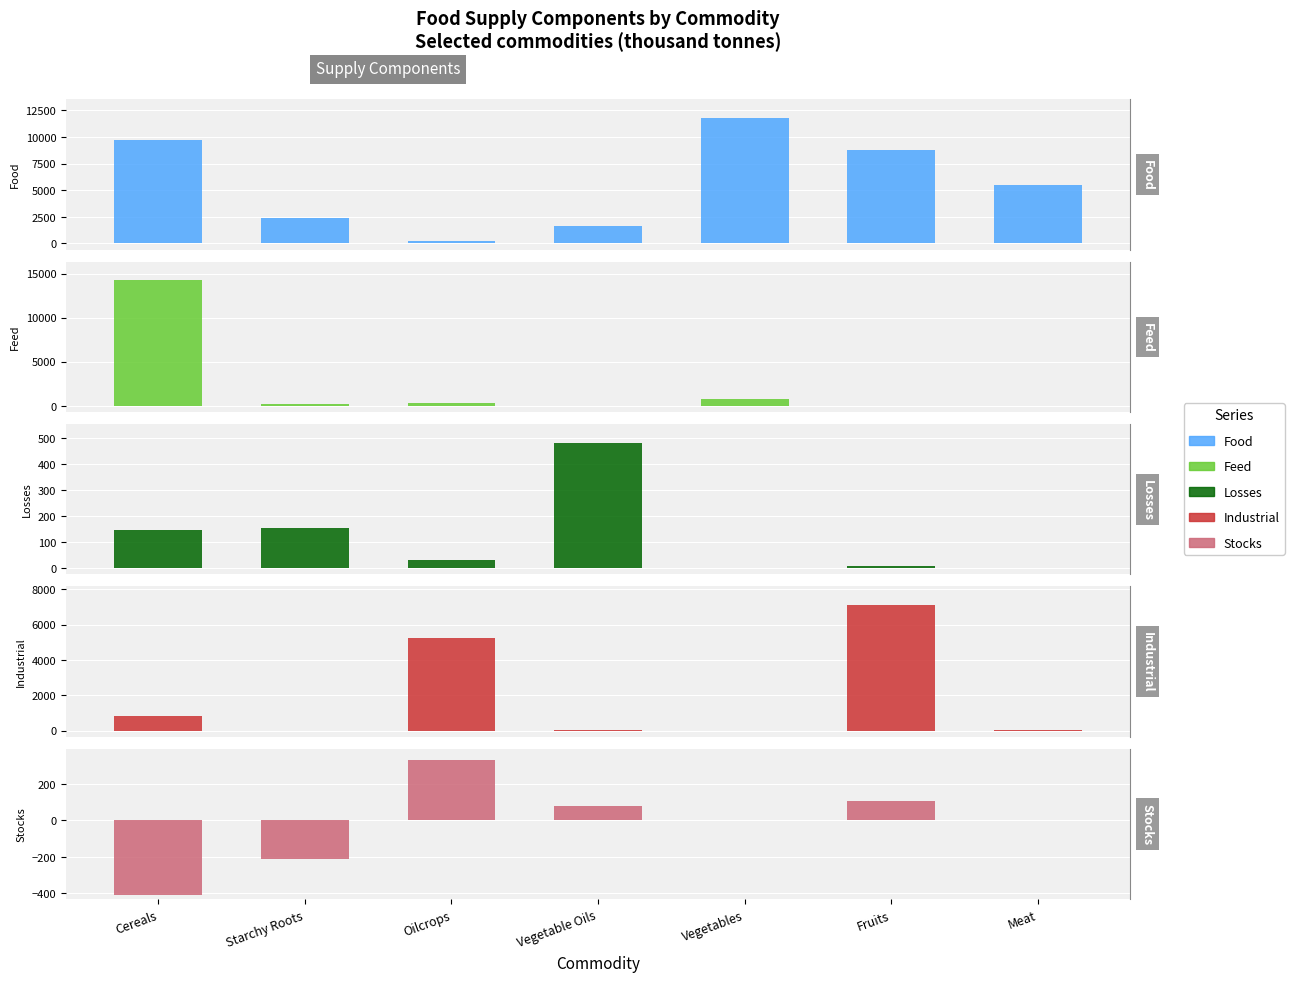

What position from the right is Oilcrops?

5